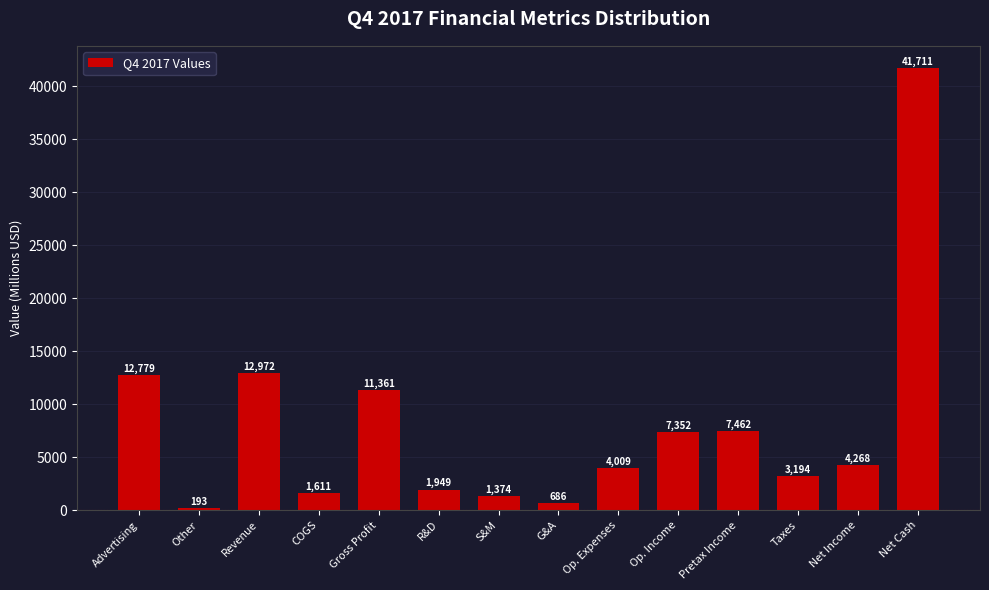

Reading left to right, extract all data points from this chart.

12779	193	12972	1611	11361	1949	1374	686	4009	7352	7462	3194	4268	41711